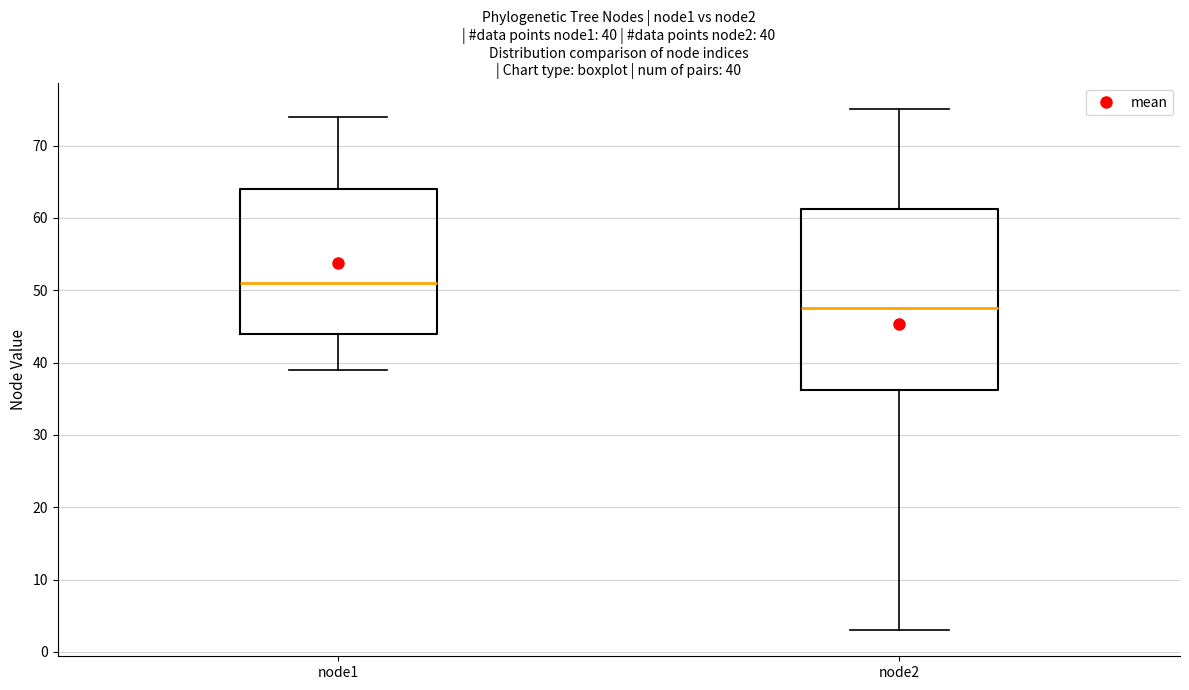

Which box's median line is the highest?

node1